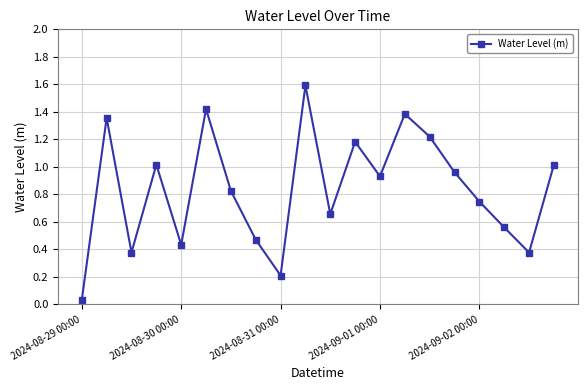

True or false: the data has more than 2 interior local peaks.

True